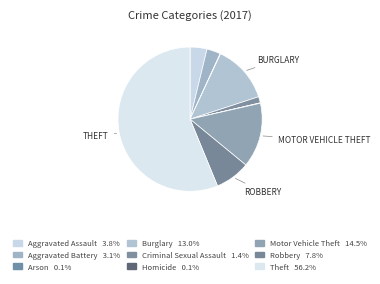

Which slice is the largest?

Theft